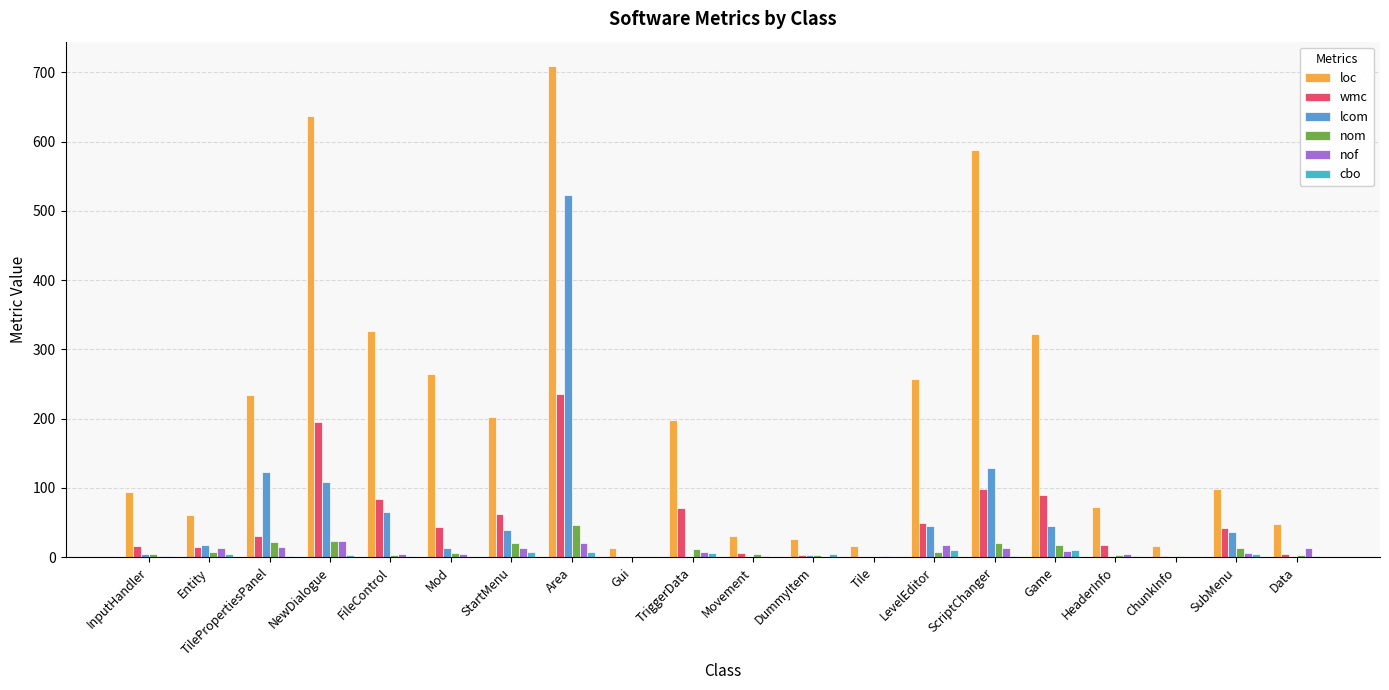

At which category is the sum across all series the highest?

Area